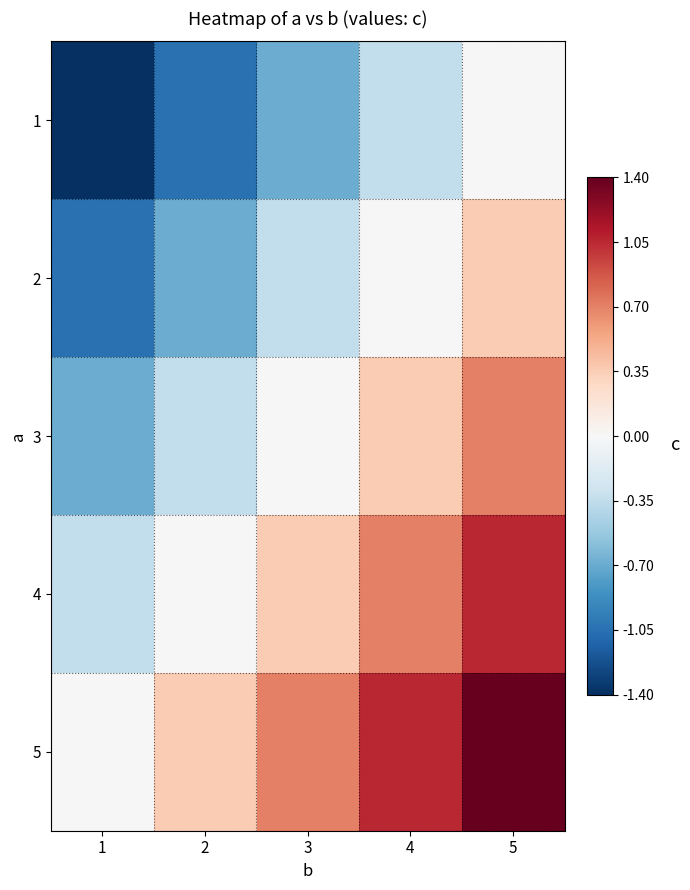

Reading right to left, extract all data points from this chart.

1: 5=0.0	4=-0.5	3=-1.0	2=-1.5	1=-2.0
2: 5=0.5	4=0.0	3=-0.5	2=-1.0	1=-1.5
3: 5=1.0	4=0.5	3=0.0	2=-0.5	1=-1.0
4: 5=1.5	4=1.0	3=0.5	2=0.0	1=-0.5
5: 5=2.0	4=1.5	3=1.0	2=0.5	1=0.0